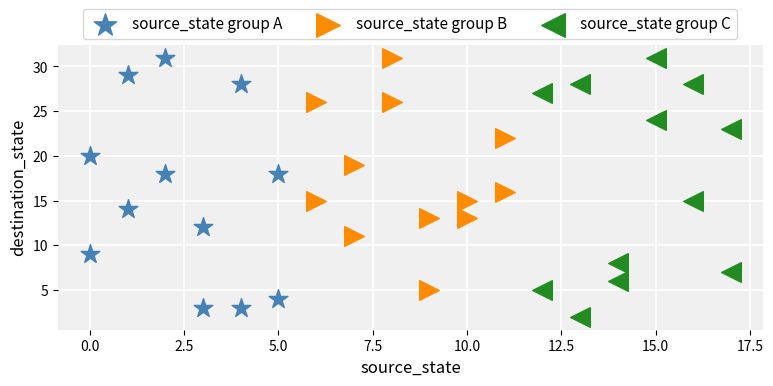

Which series contains the lowest Y value?

source_state group C